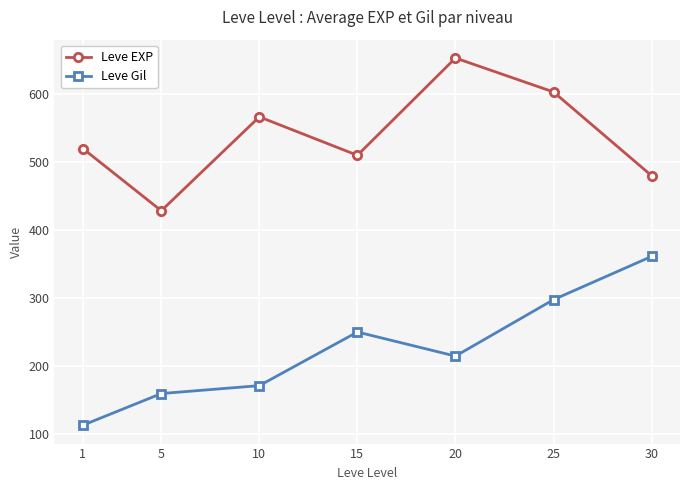

What is the difference between the highest and lowest values at 5?

269.3